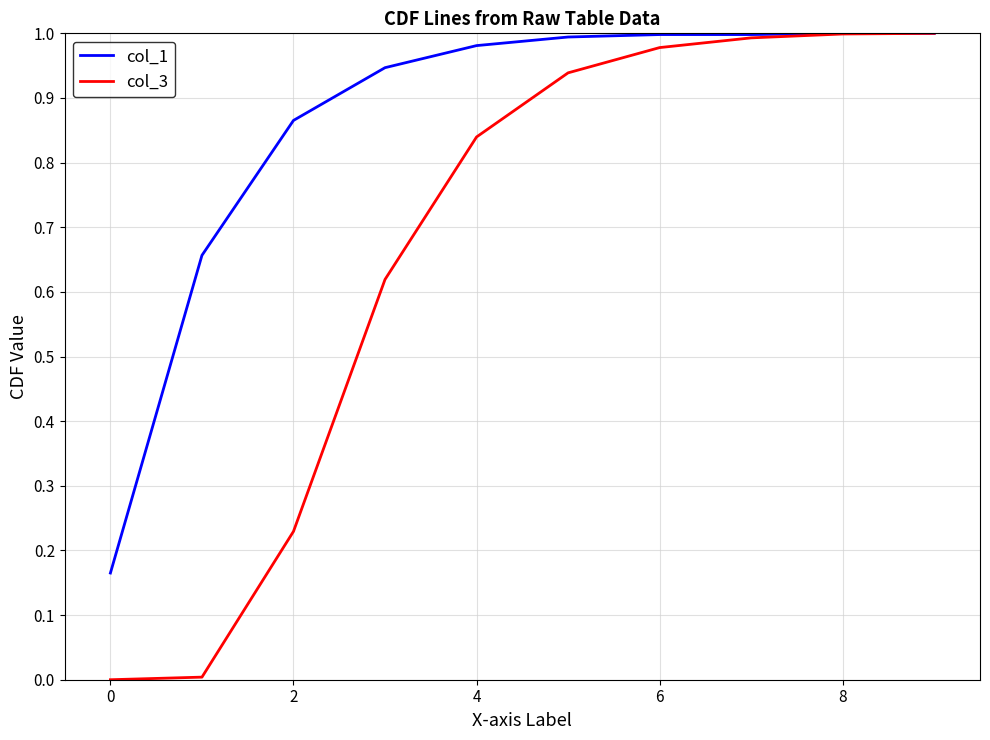

Which series has the largest range (max minus min)?

col_3